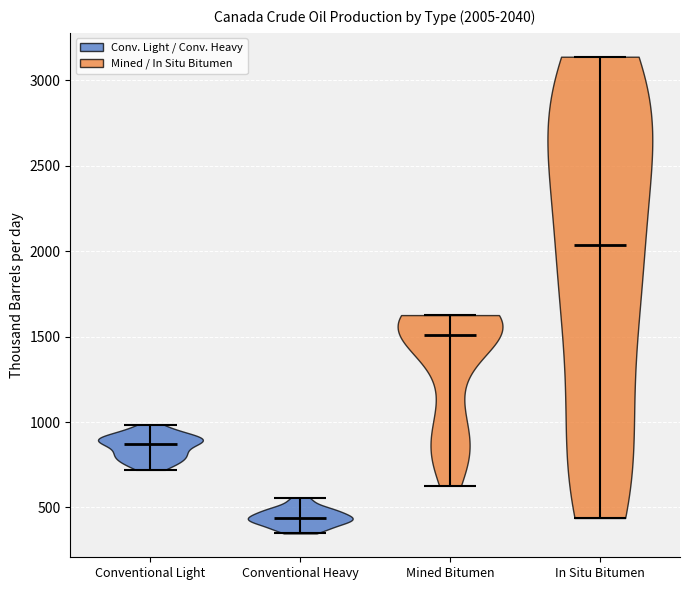

Which violin has the lowest median line?

Conventional Heavy